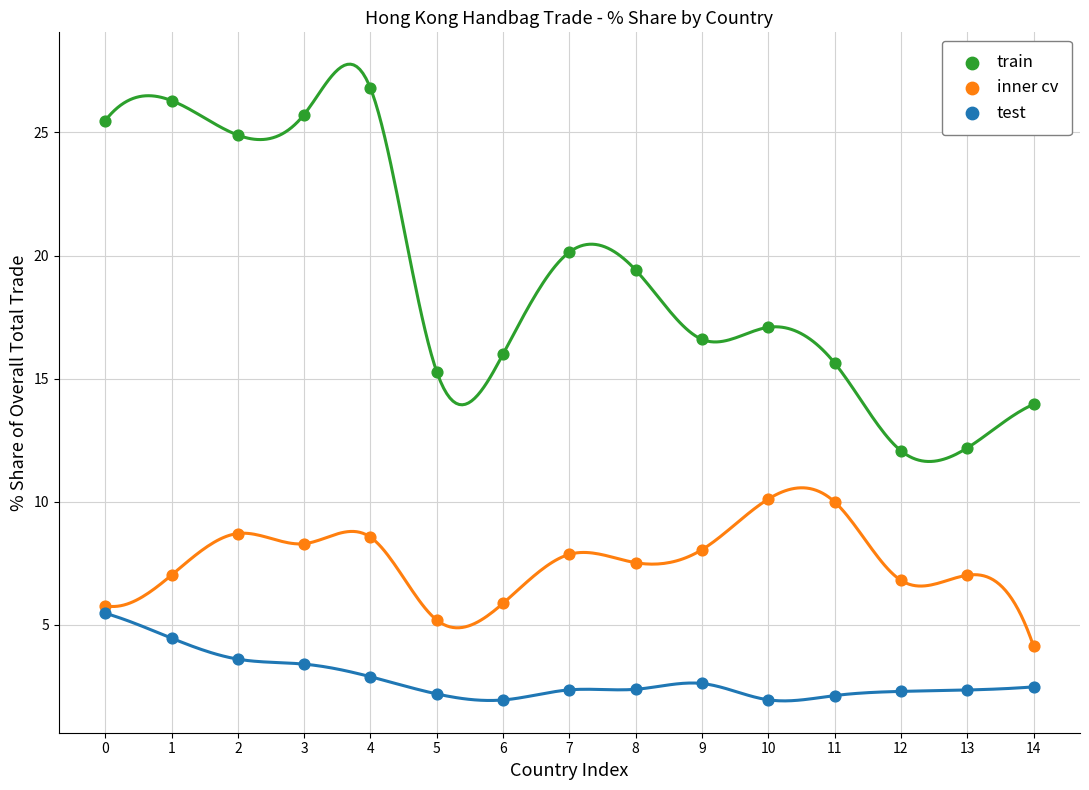

Which series has the largest Y range (max minus min)?

train